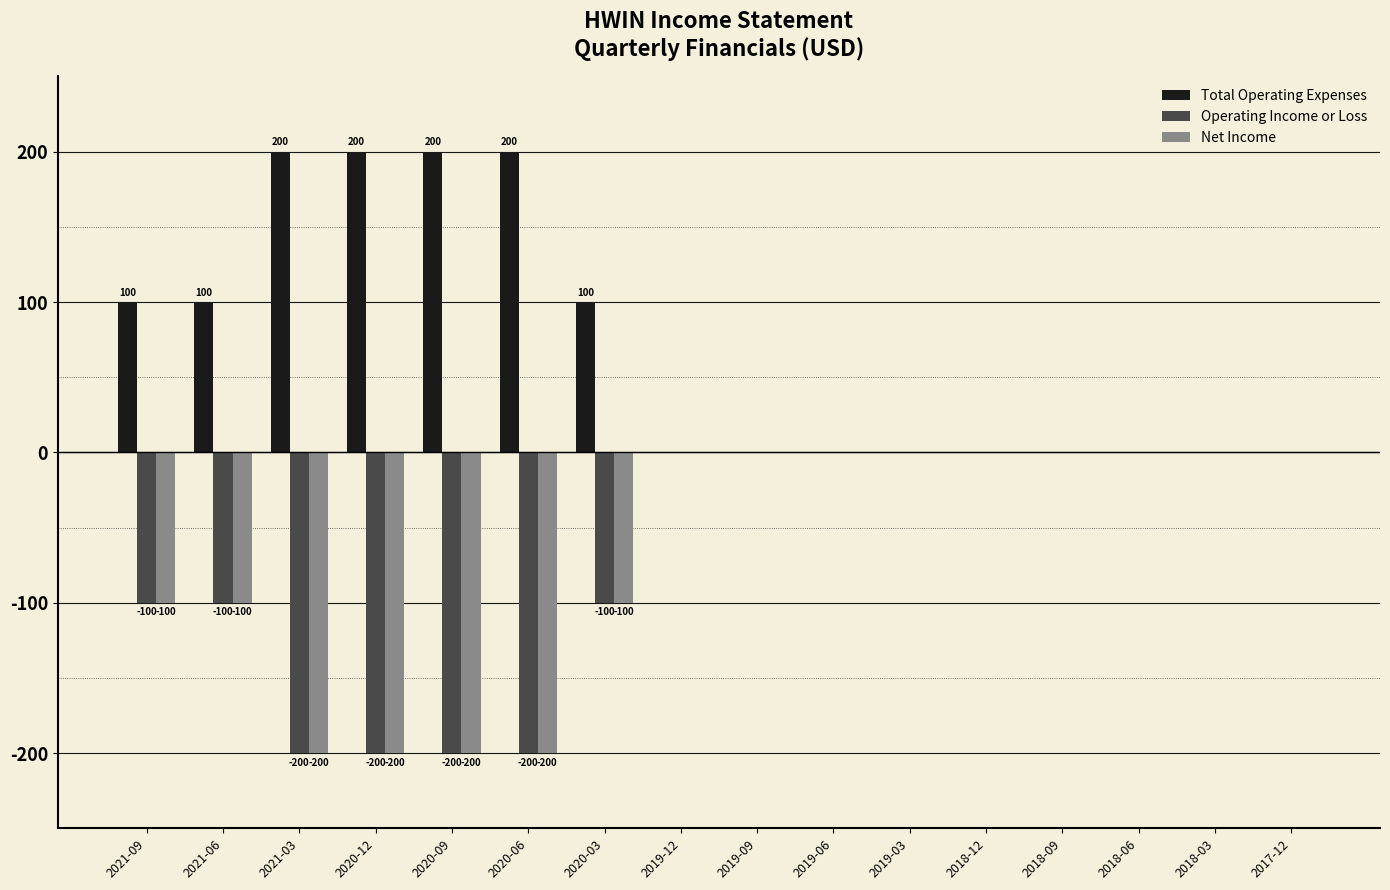

True or false: Total Operating Expenses has a value of 0 at 2018-09.

True